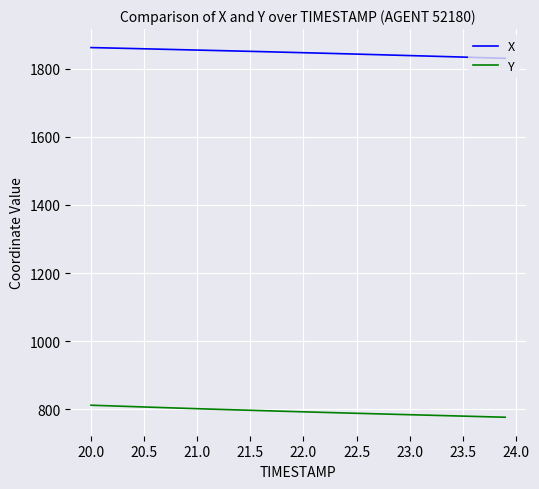

Which series has the largest total across all categories?

X